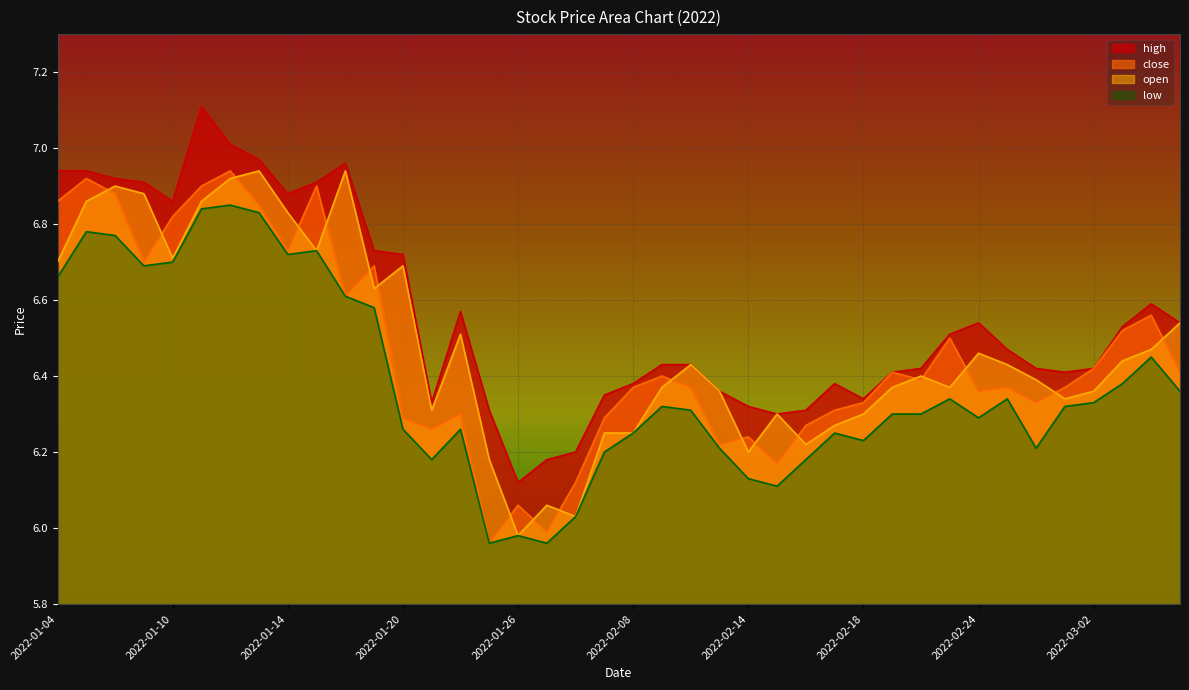

The close series shows 3.8 at 2022-01-12. True or false?

False